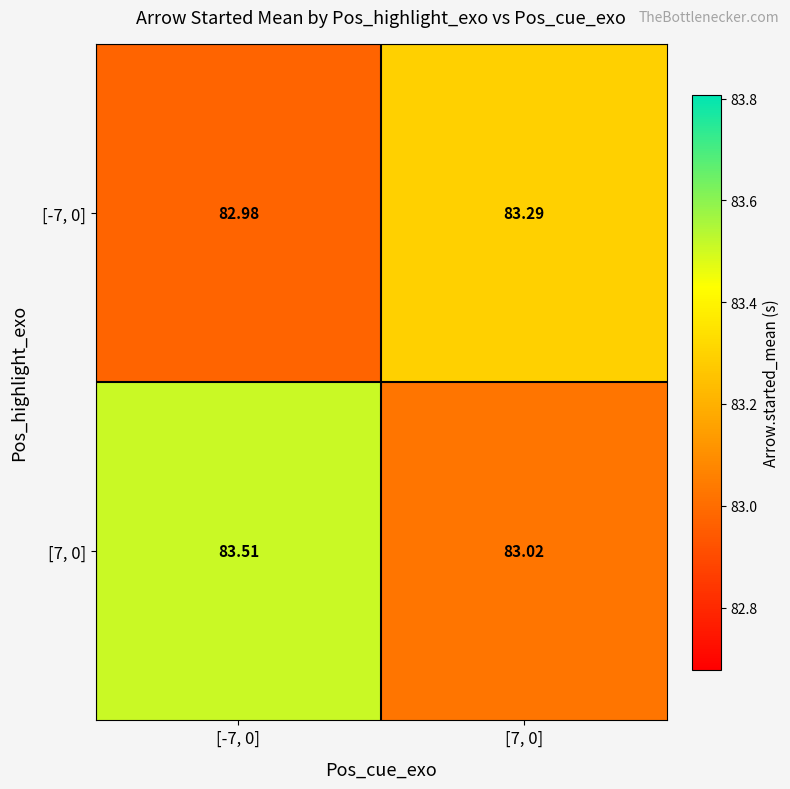

Which label corresponds to the largest value in the chart?

[-7, 0]